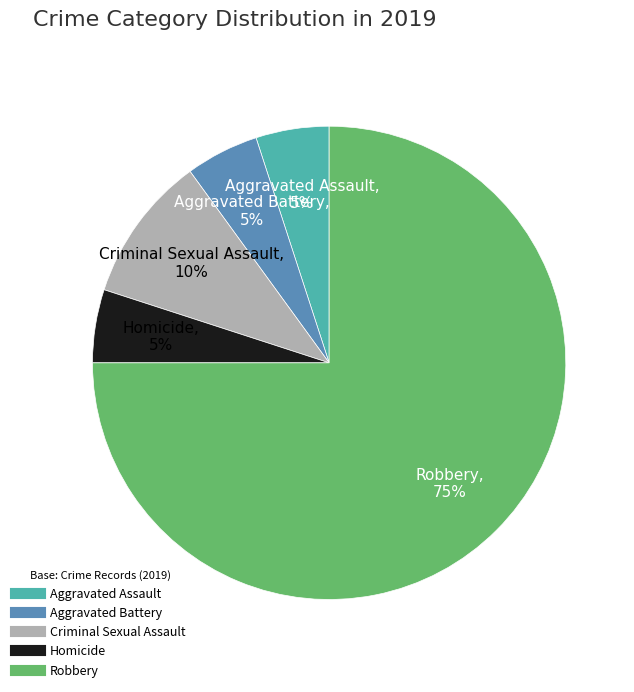

Which category accounts for the majority?

Robbery